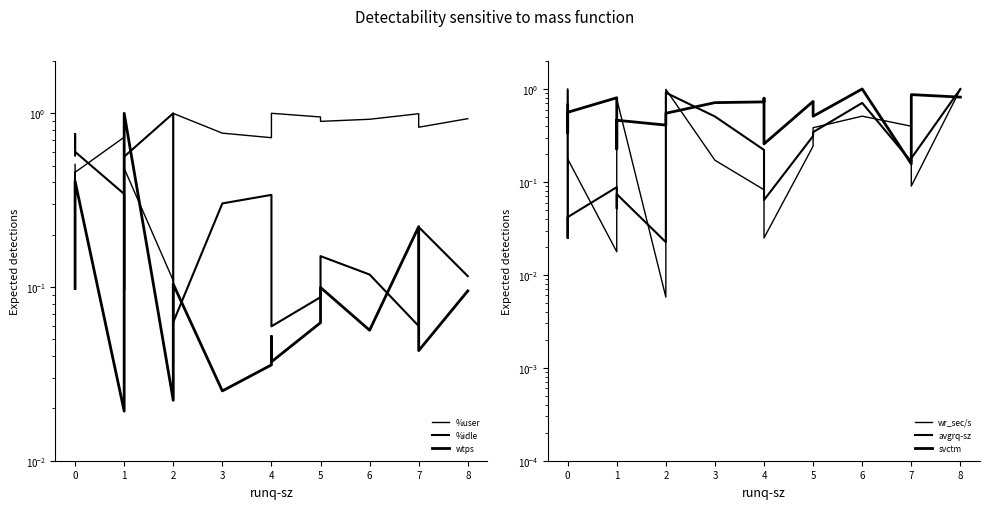

How many interior local peaks does the svctm series have?

6